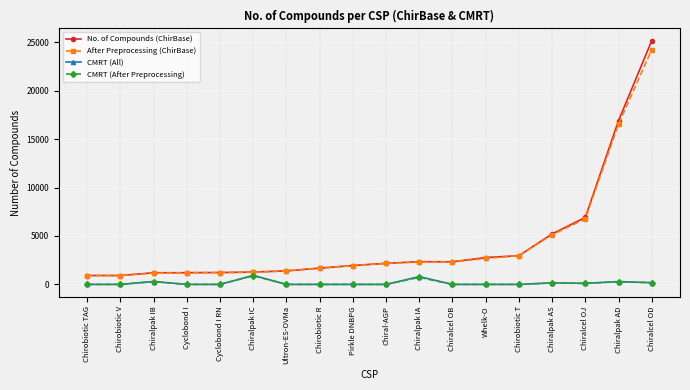

The CMRT (All) series shows 0 at Chirobiotic R. True or false?

True